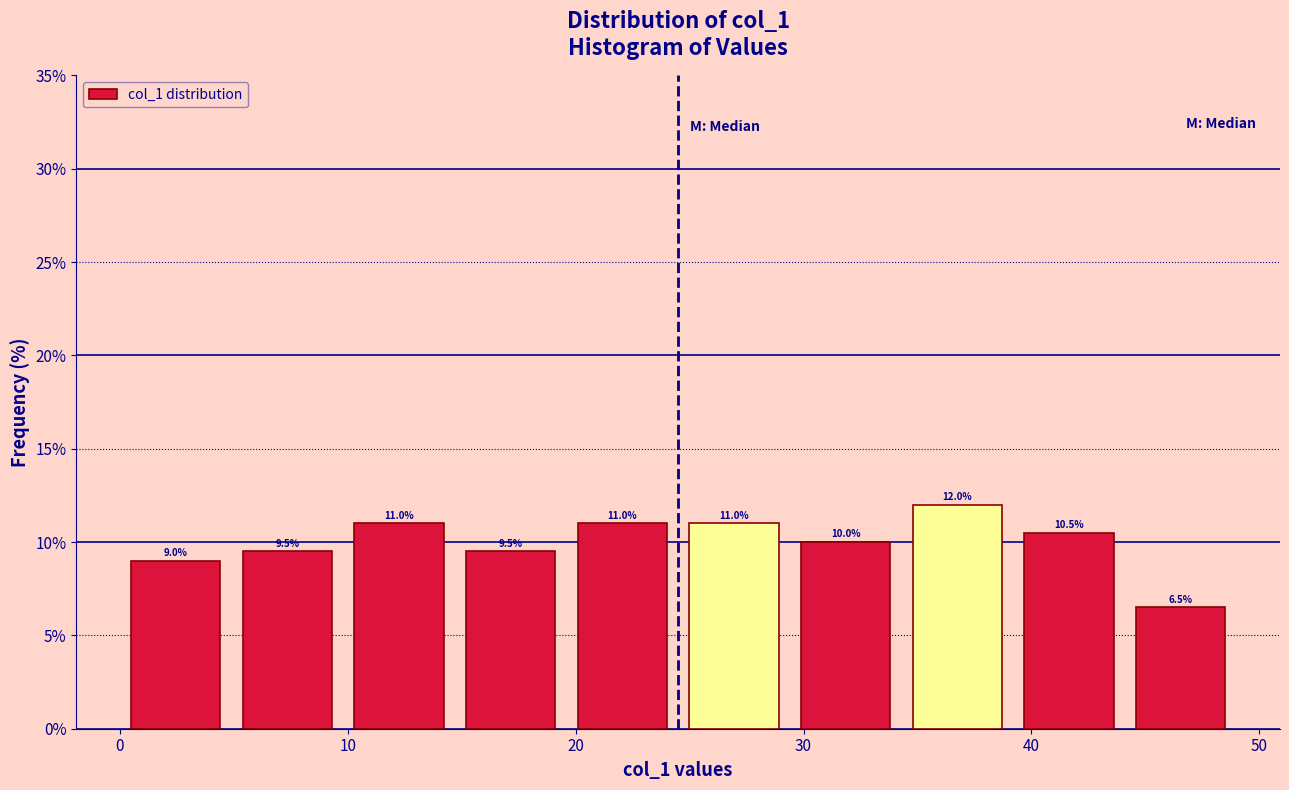

How tall is the bar that spans 39.2 to 44.1 on the x-axis? The bar edges are not printed on the chart, so give them approximately, as read against the axis.

10.5